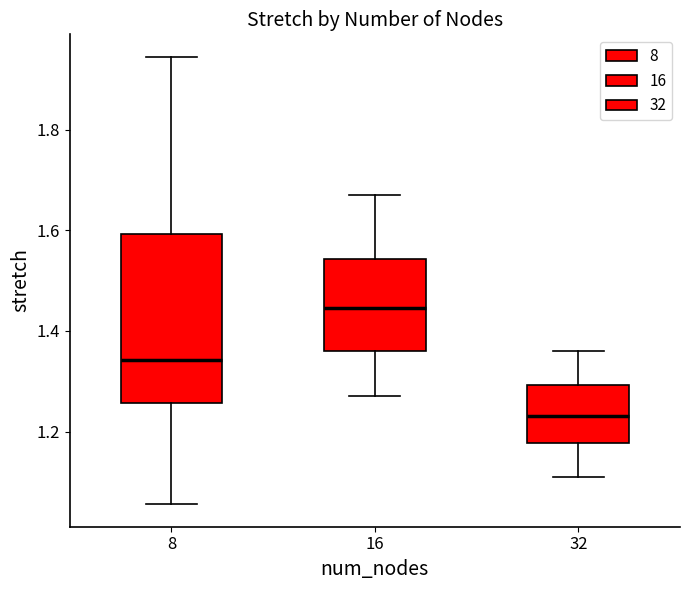

Where does the upper whisker of the box at x = 8 end on the y-axis? The values are not printed on the chart, so give them approximately, as read against the axis.

1.94